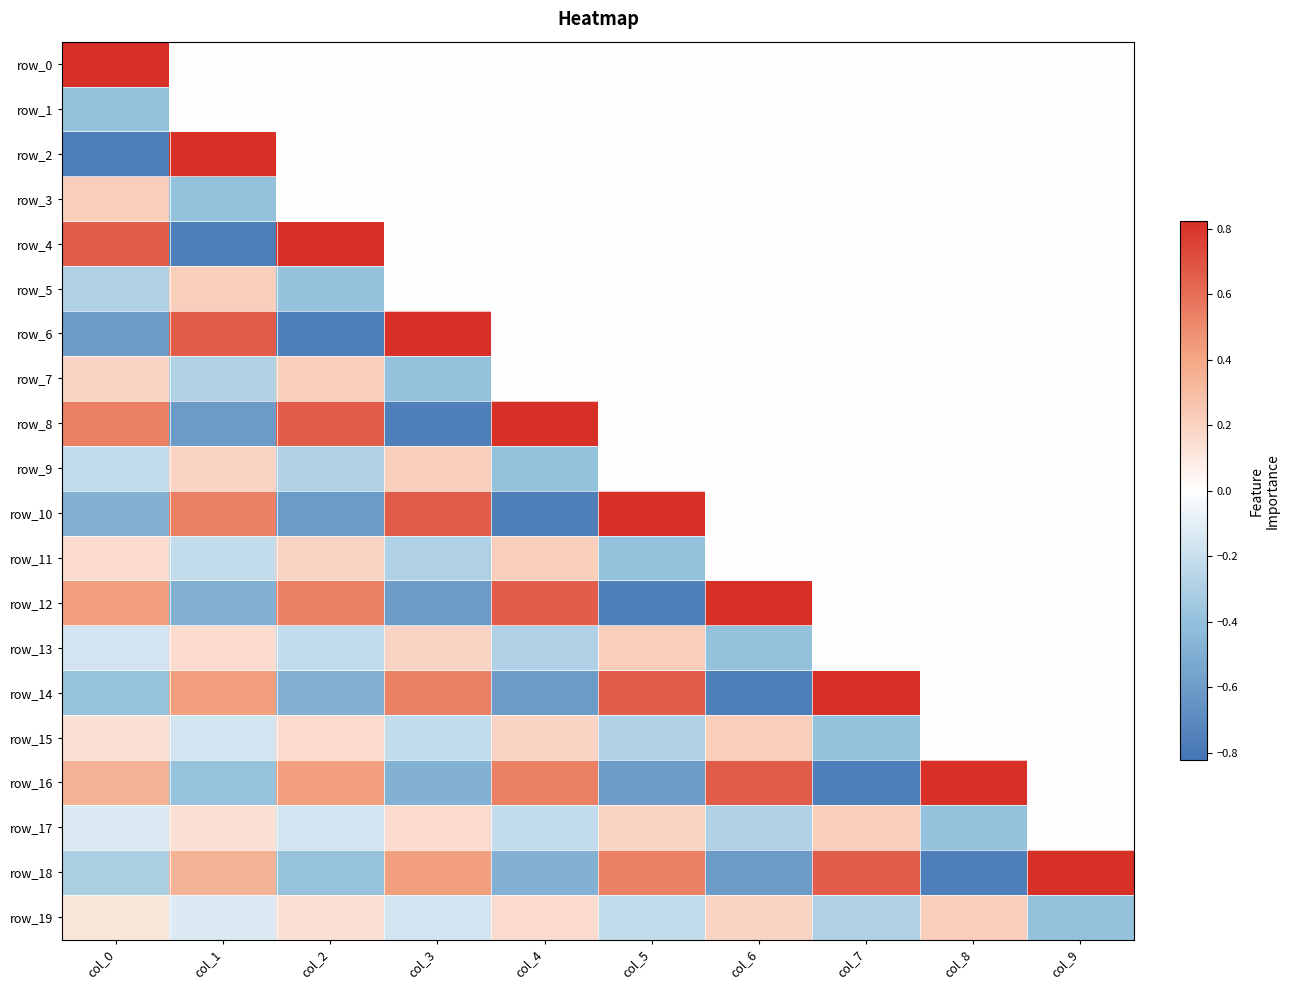

How many values in the row_16 series exceed 0?

5